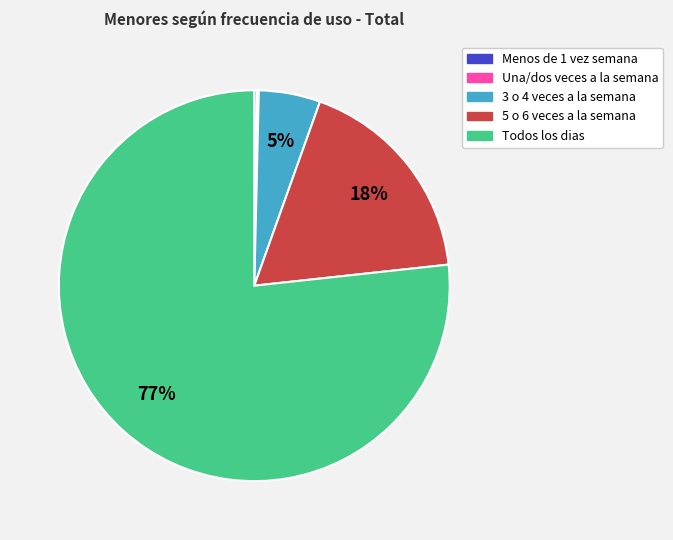

Do 3 o 4 veces a la semana and 5 o 6 veces a la semana together represent more than half of the pie?

No